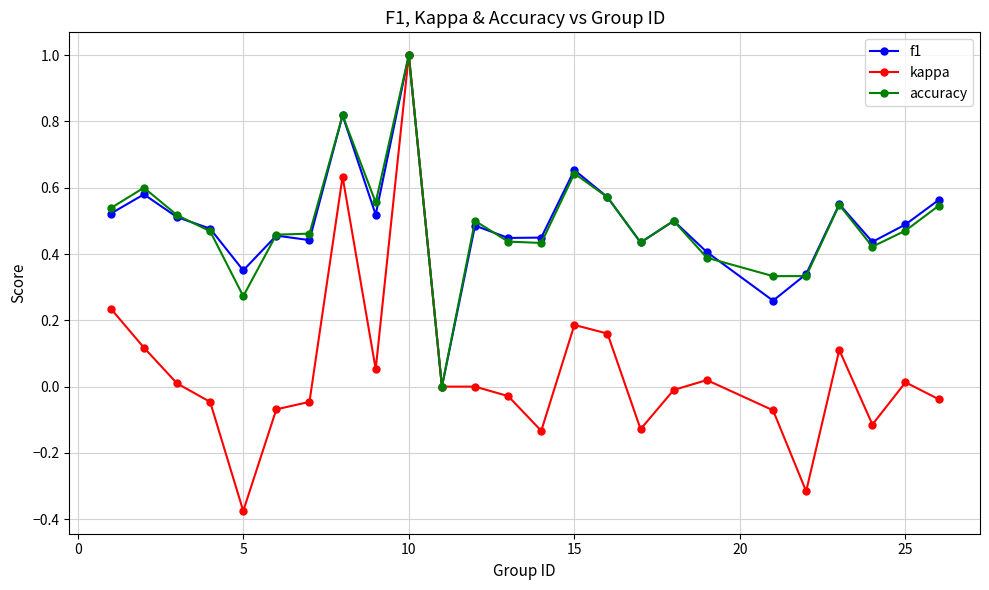

What is the value of the f1 point at the 10th from the left?

1.0